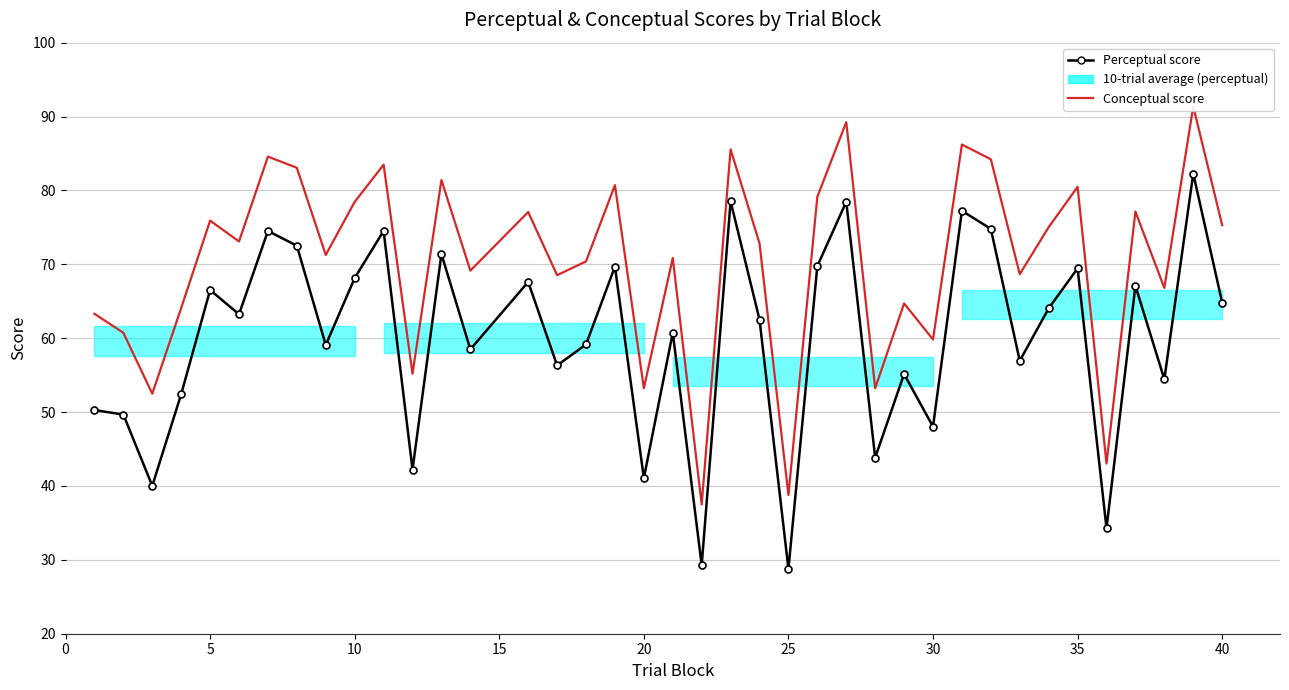

Reading left to right, extract all data points from this chart.

Perceptual score: 50.3	49.7	40.0	52.4	66.5	63.2	74.5	72.5	59.1	68.1	74.5	42.2	71.4	58.5	67.6	56.3	59.2	69.7	41.1	60.7	29.3	78.5	62.5	28.8	69.8	78.5	43.8	55.1	48.0	77.2	74.8	56.9	64.0	69.4	34.3	67.1	54.4	82.3	64.8
Conceptual score: 63.3	60.7	52.5	64.1	75.9	73.1	84.6	83.1	71.3	78.5	83.5	55.2	81.4	69.1	77.1	68.5	70.4	80.7	53.2	70.8	37.5	85.6	72.8	38.8	79.1	89.2	53.2	64.7	59.8	86.2	84.2	68.7	75.0	80.5	43.0	77.1	66.8	91.4	75.3